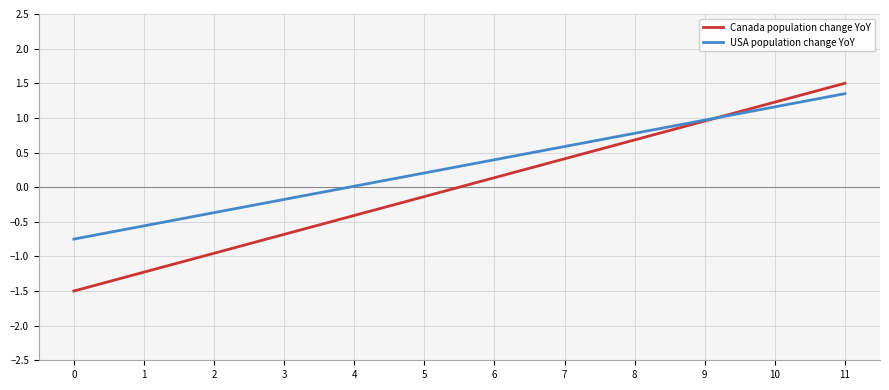

Is it true that Canada population change YoY equals 0.4 at 10?

False